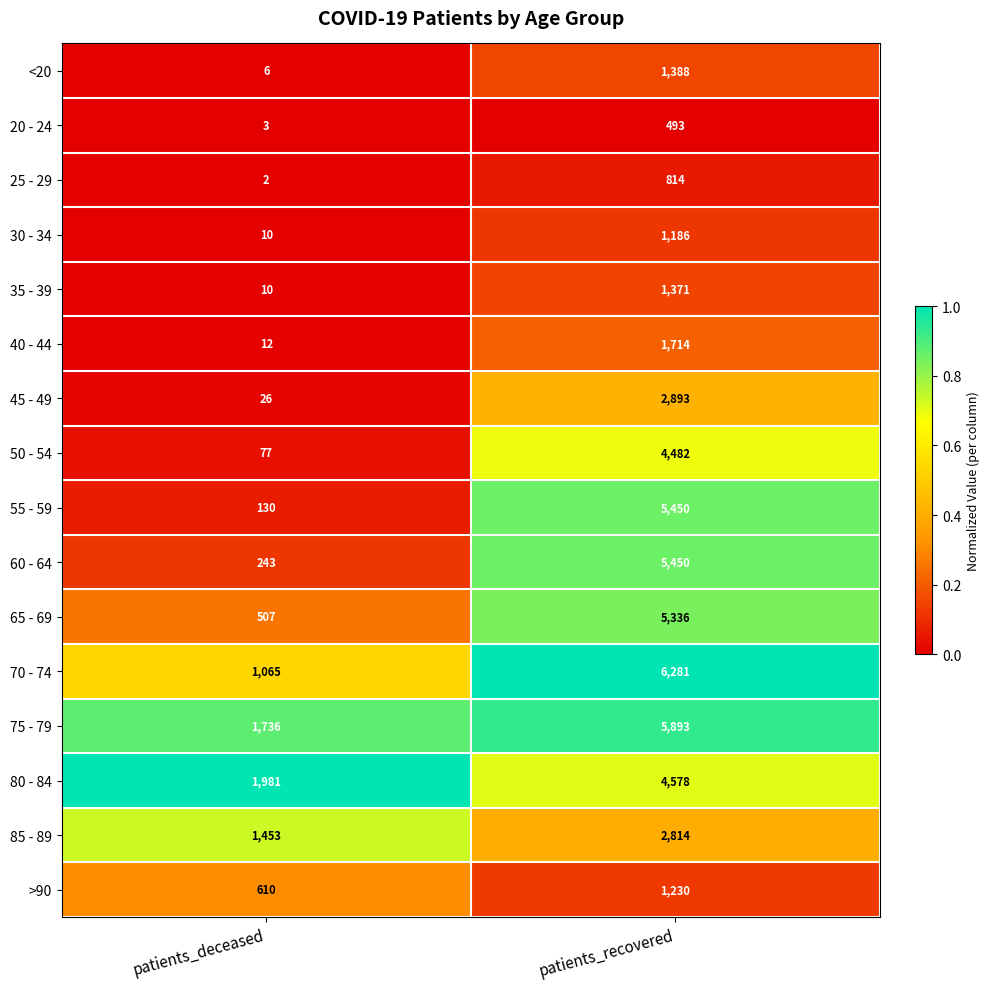

What is the difference between the 70 - 74 values at patients_deceased and patients_recovered?

5216